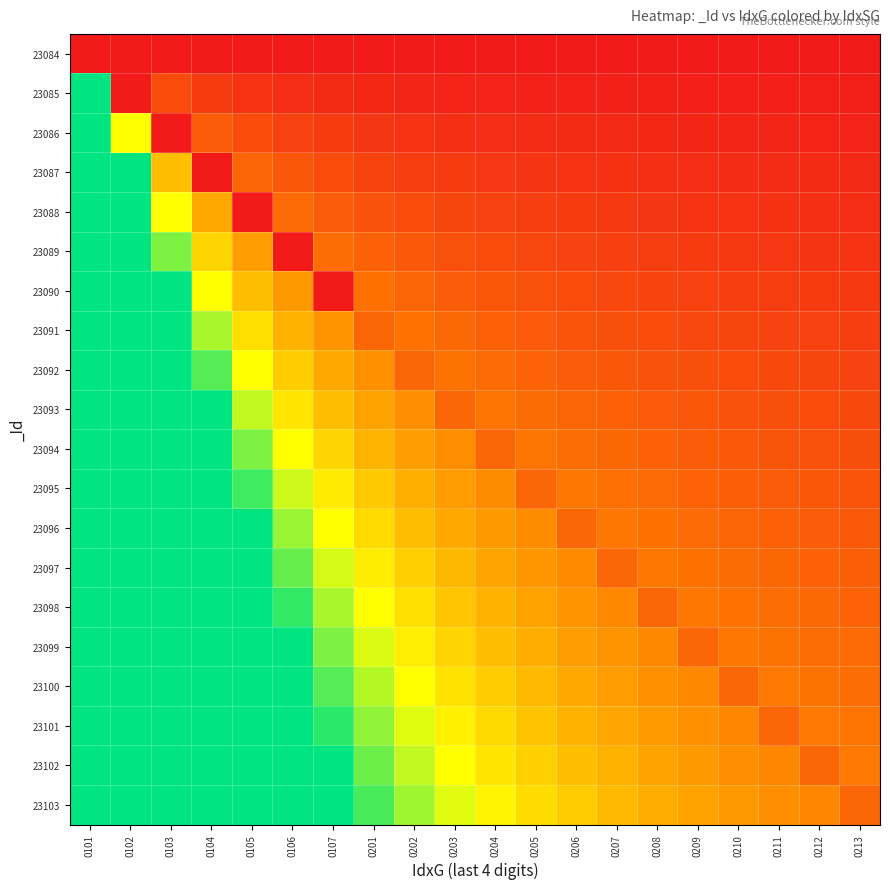

At 0209, list the series in order from smallest to largest.

23084, 23085, 23086, 23087, 23088, 23089, 23090, 23091, 23092, 23093, 23094, 23095, 23099, 23096, 23097, 23098, 23100, 23101, 23102, 23103